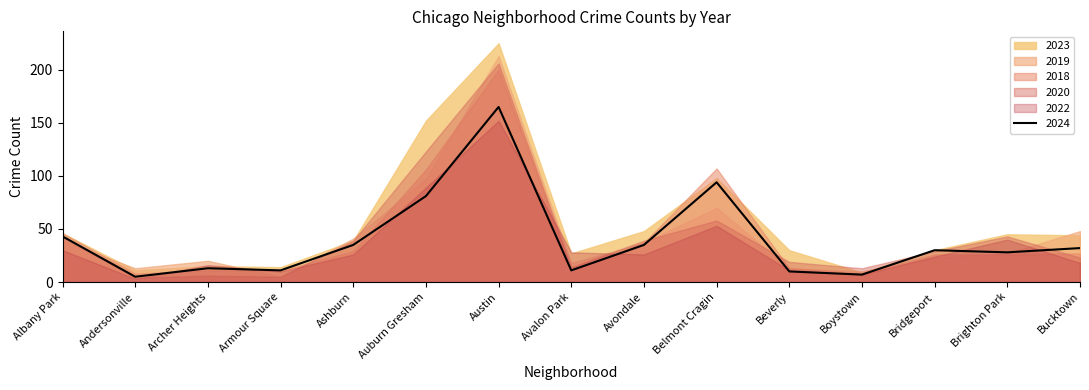

What is the value of the 2020 point at the 6th from the left?

123